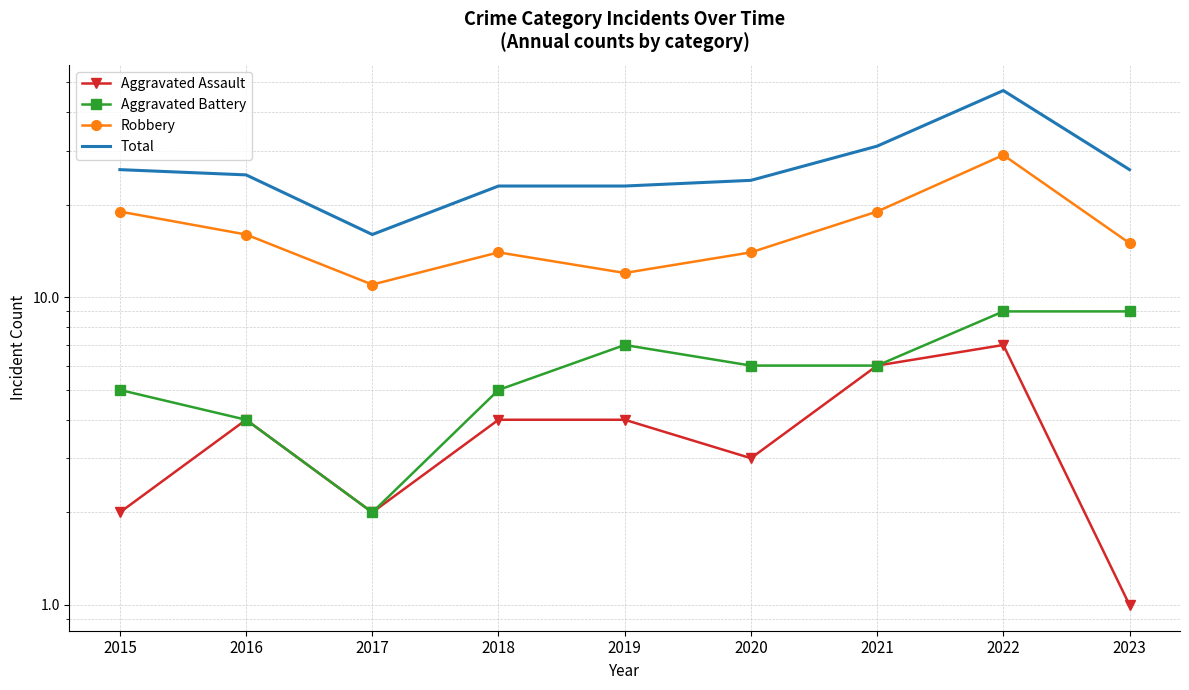

What is the value of the Aggravated Battery point at the 8th from the left?

9